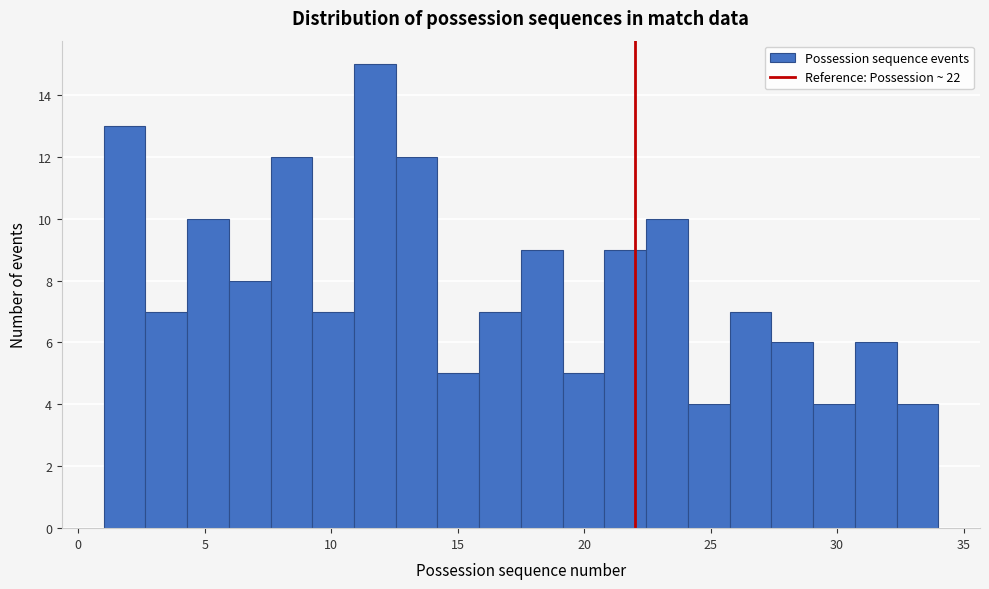

Around what value on the x-axis is the tallest bar? Give the approximate position of its centre, as read against the axis.

11.5